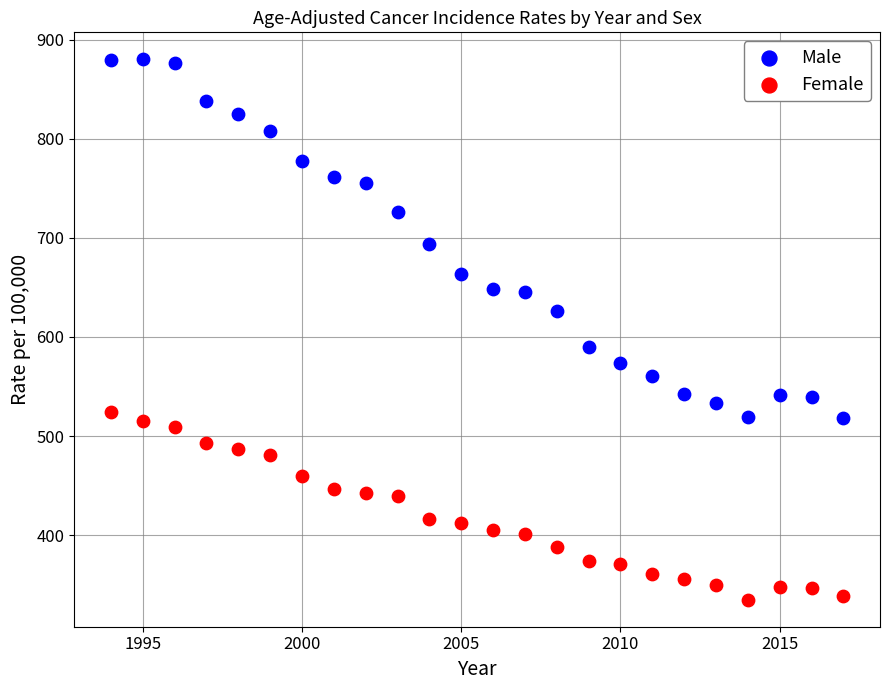

Across all data points, what is the range of X values (max minus min)?

23.0